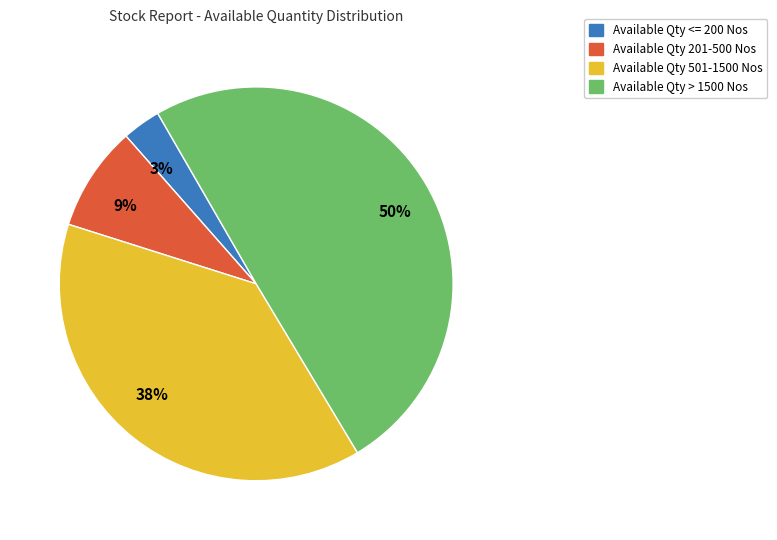

How many segments does this pie chart have?

4